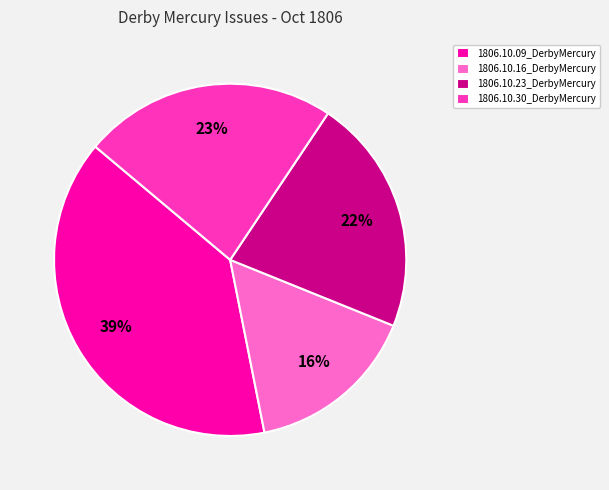

To the nearest percent, what is the difference between the largest and smallest slice percentages?

23%